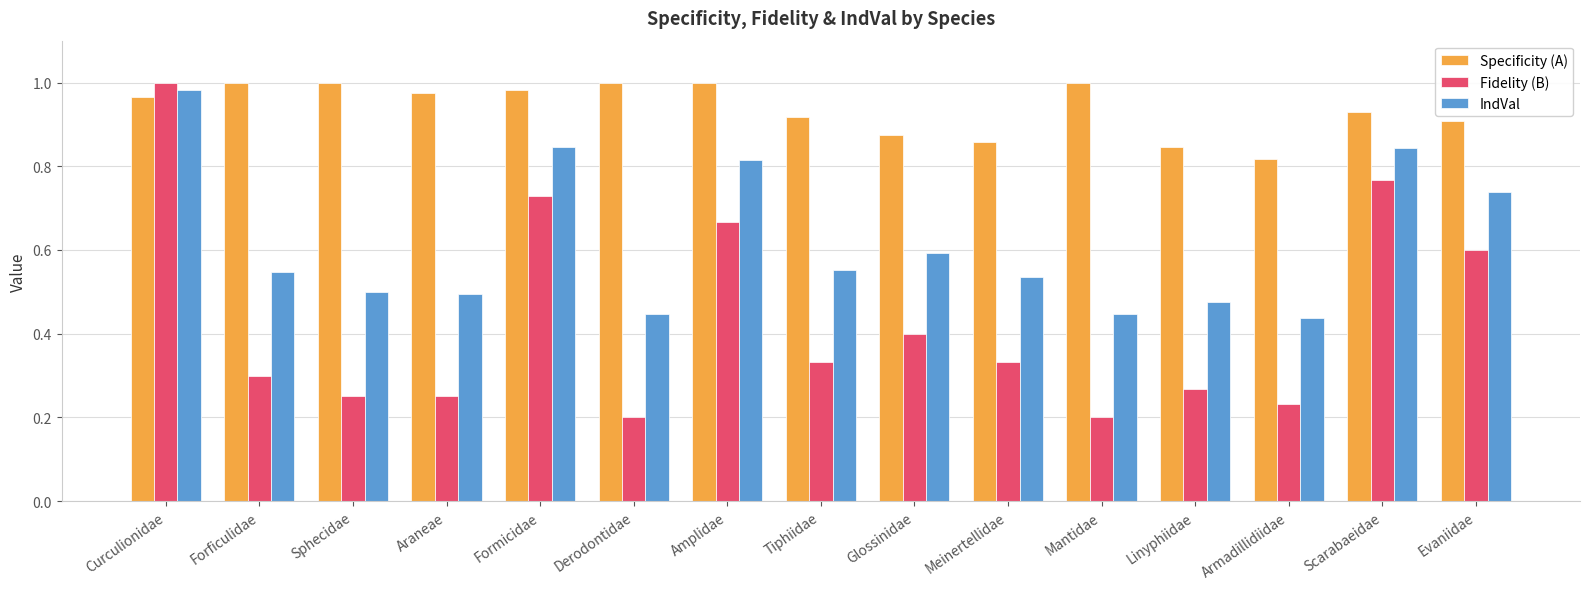

Is it true that Fidelity (B) equals 0.9 at Amplidae?

False